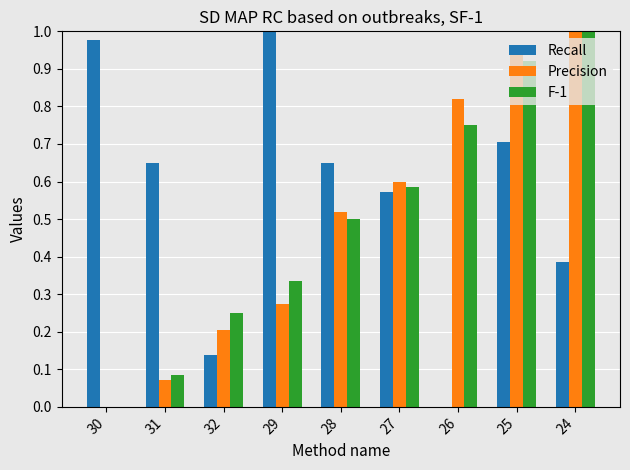

The value of Recall at 31 is 0.9. True or false?

False